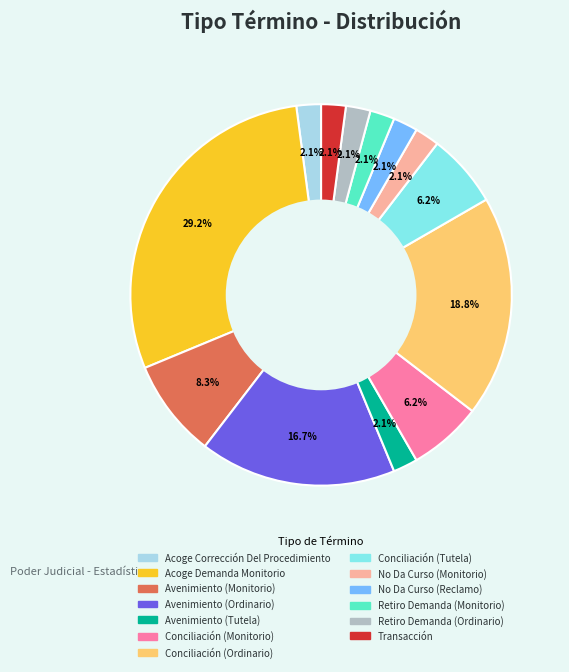

Does Avenimiento (Monitorio) account for over 50% of the chart?

No